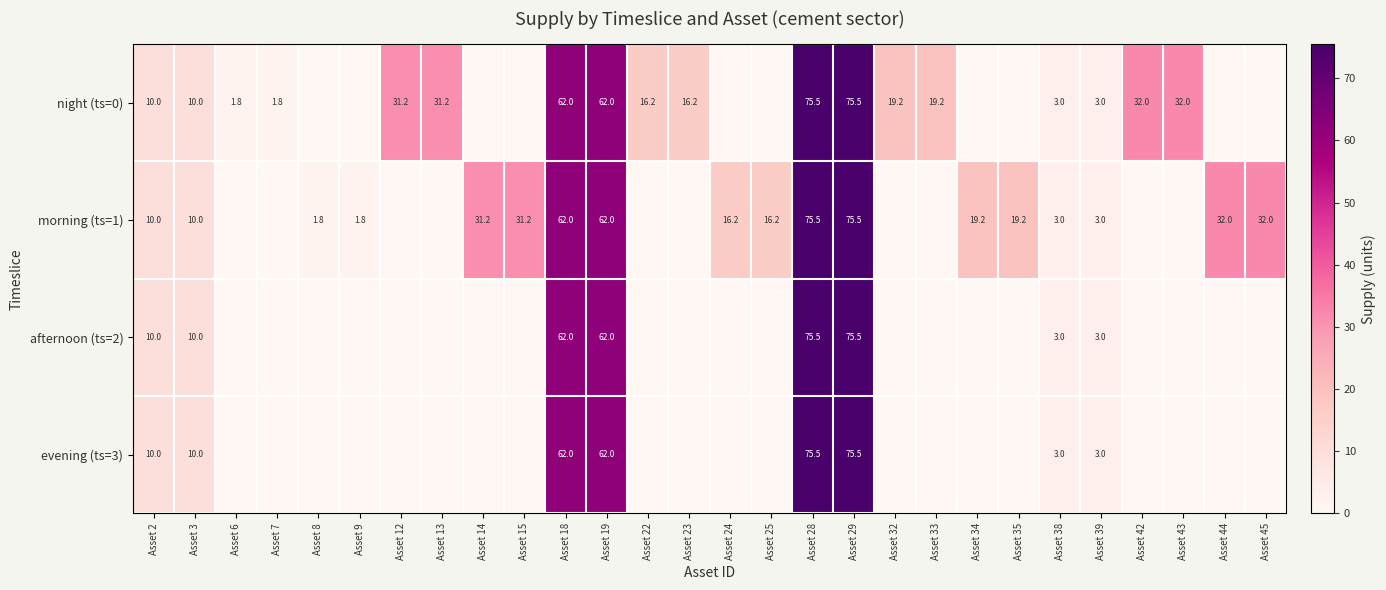

The value of morning (ts=1) at Asset 19 is 62.0. True or false?

True